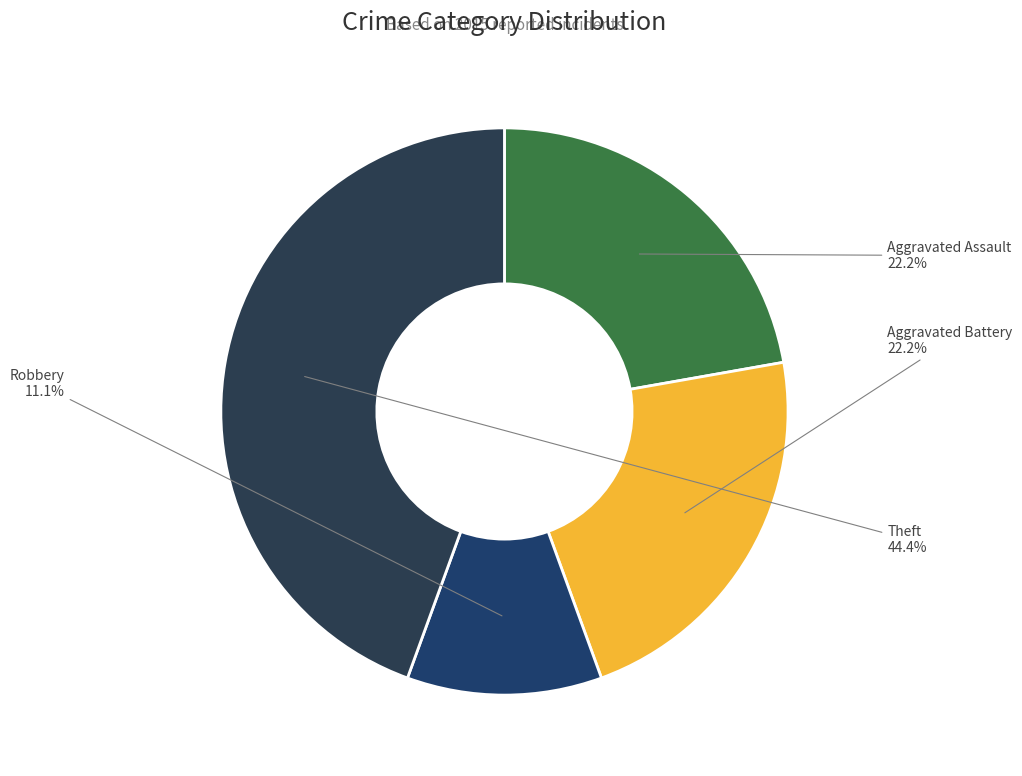

Do Robbery and Aggravated Battery together represent more than half of the pie?

No